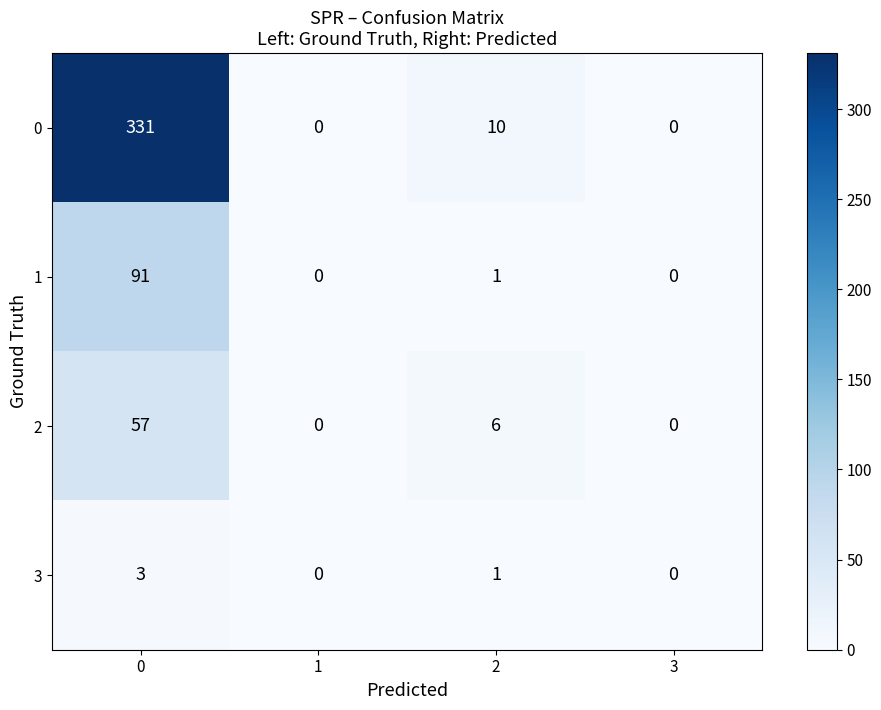

The 3 series shows 1 at 2. True or false?

True